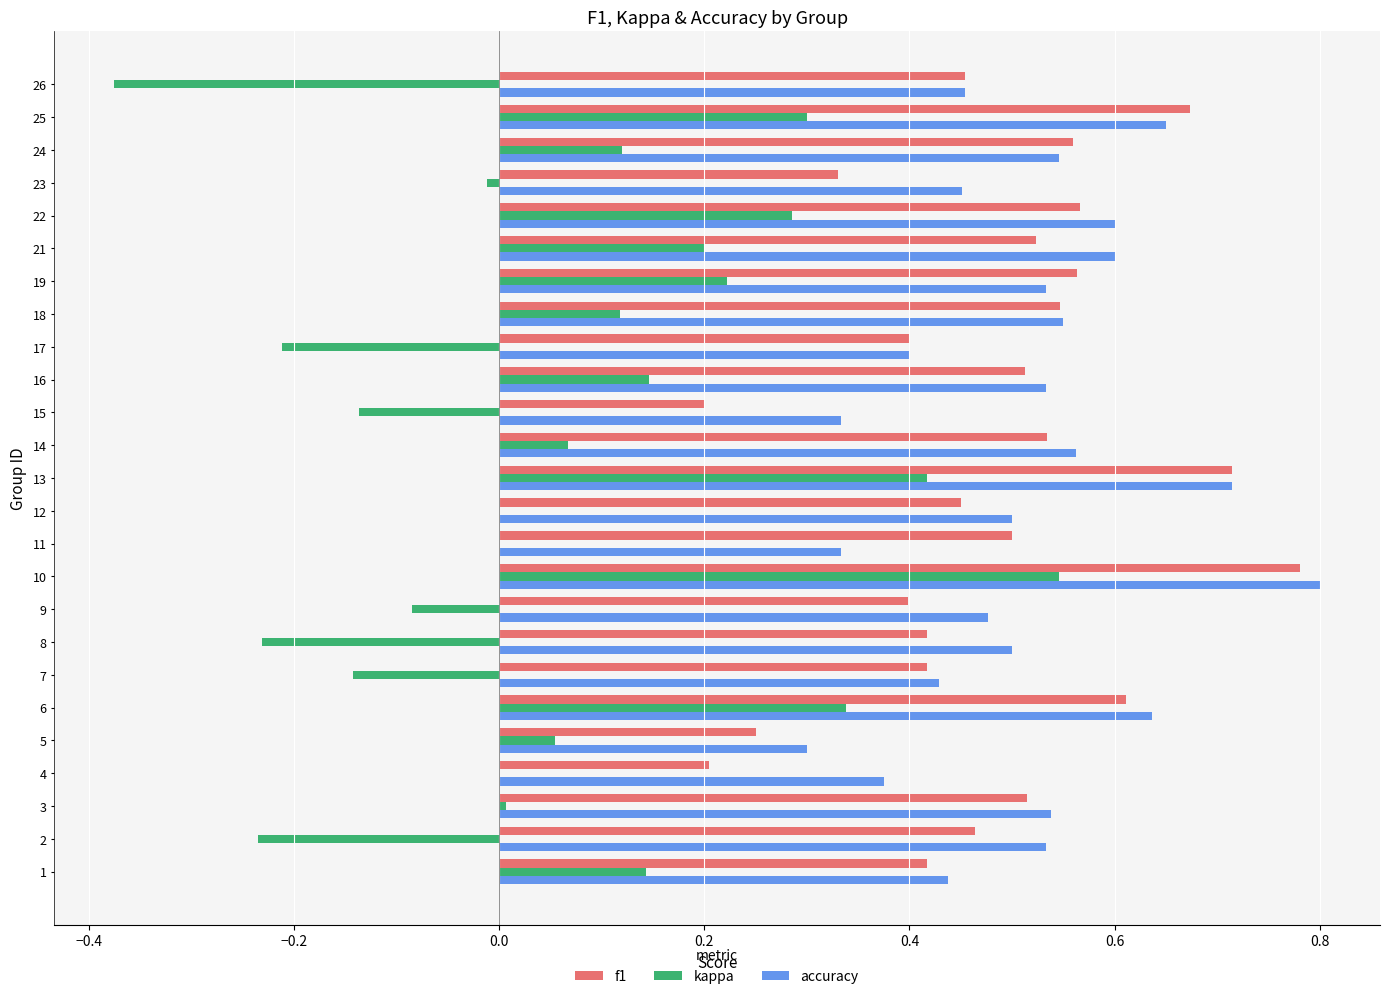

What is the sum of all kappa values?

1.5